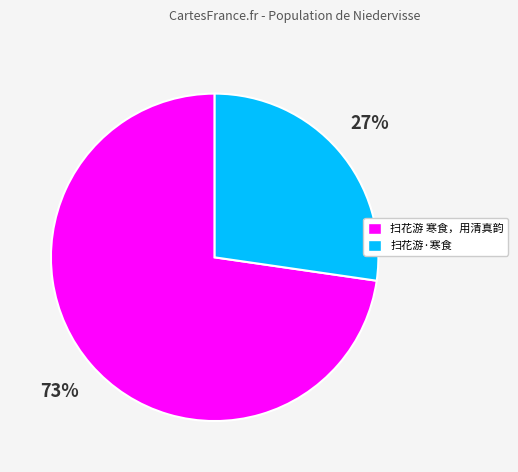

To the nearest percent, what percentage of the pie is 扫花游·寒食?

27%